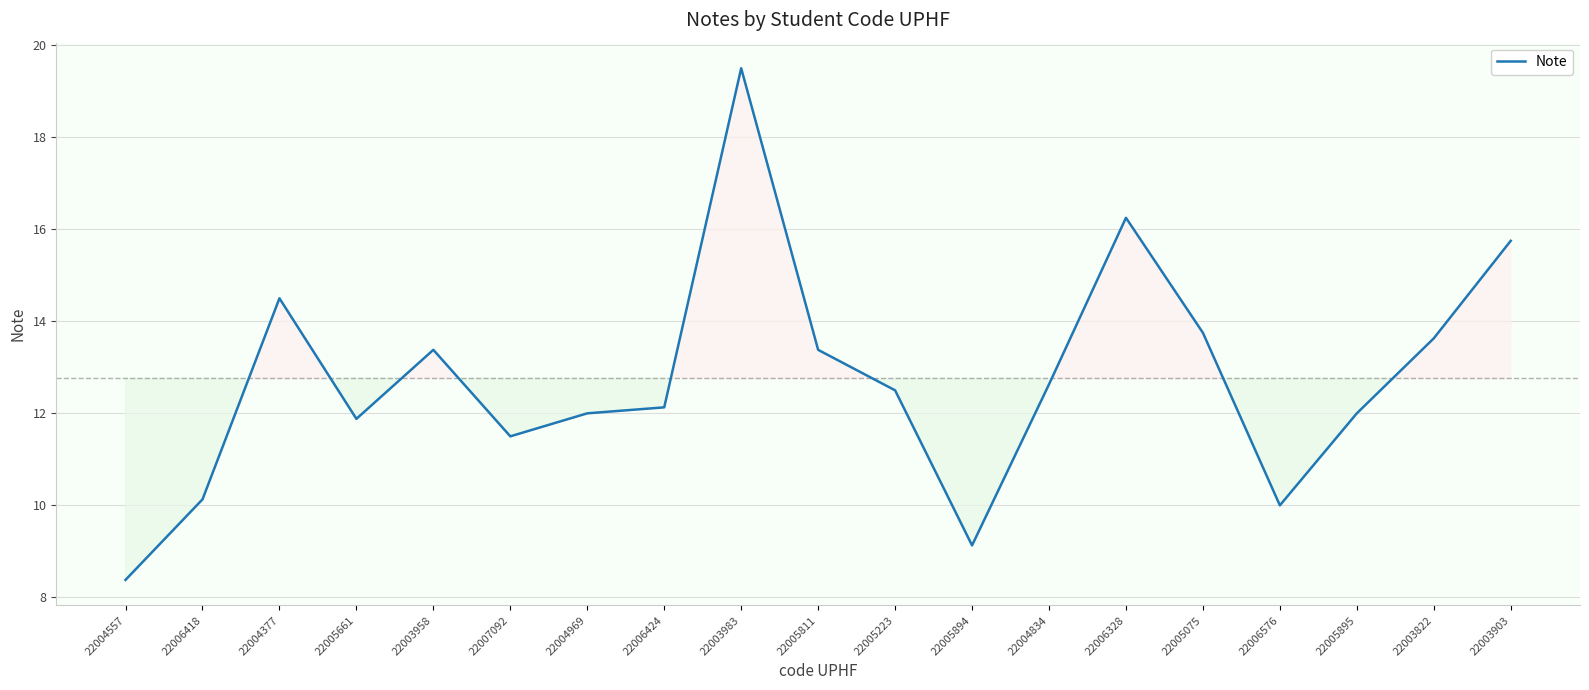

Does the chart display data point markers on the line(s)?

No